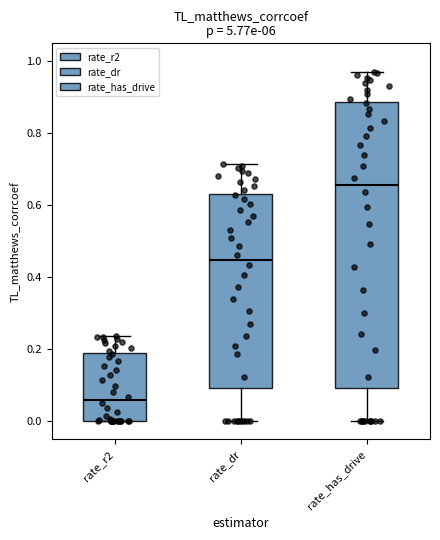

Reading left to right, transcribe this box plot: for each box, give where its median line is, the range the box spans, and where its two whiskers end, as read against the y-axis. The values are not printed on the chart, so give them approximately, as read against the axis.

rate_r2: median 0.06, box 0.00 to 0.20, whiskers 0.00 to 0.24
rate_dr: median 0.44, box 0.10 to 0.64, whiskers 0.00 to 0.72
rate_has_drive: median 0.66, box 0.10 to 0.88, whiskers 0.00 to 0.98